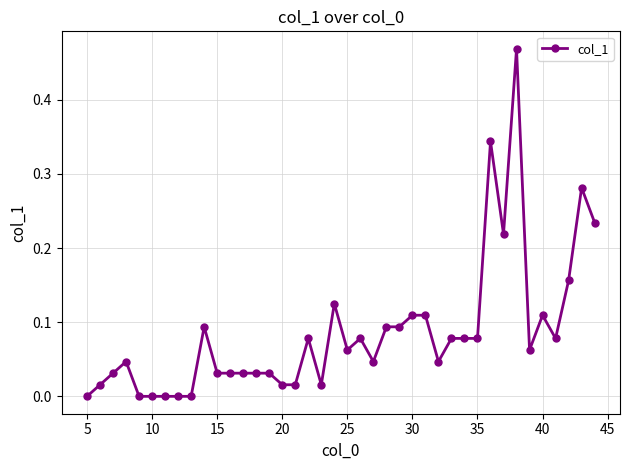

What is the sum of all values?

3.4